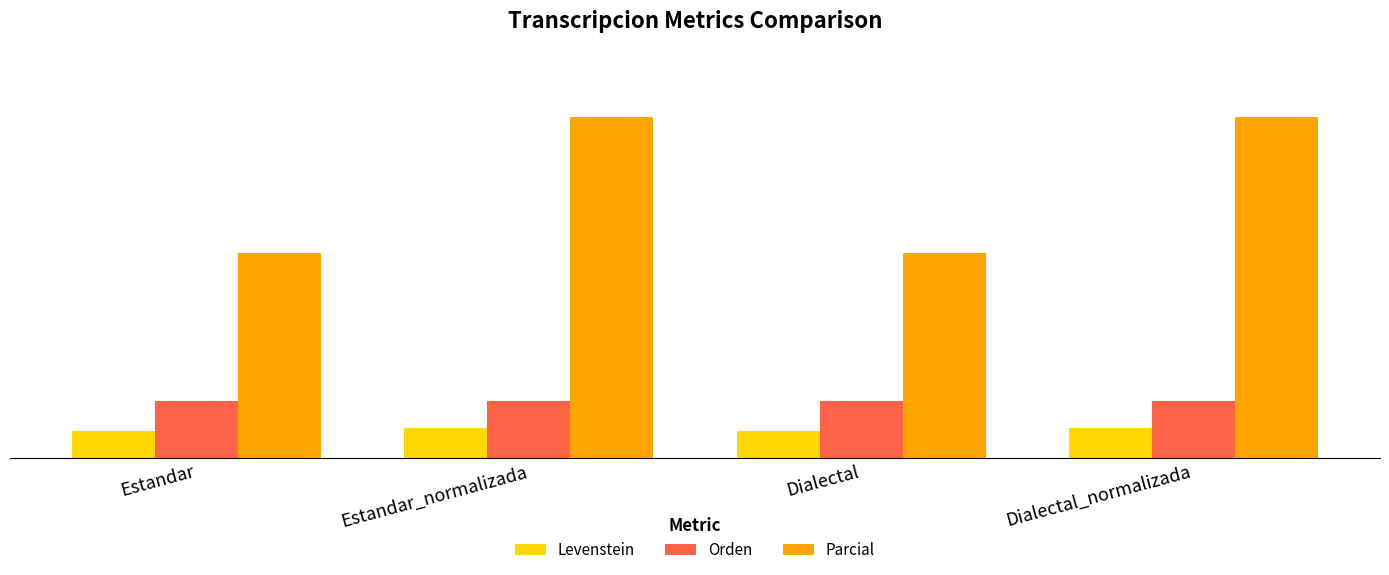

What are all the series names shown in the legend?

Levenstein, Orden, Parcial